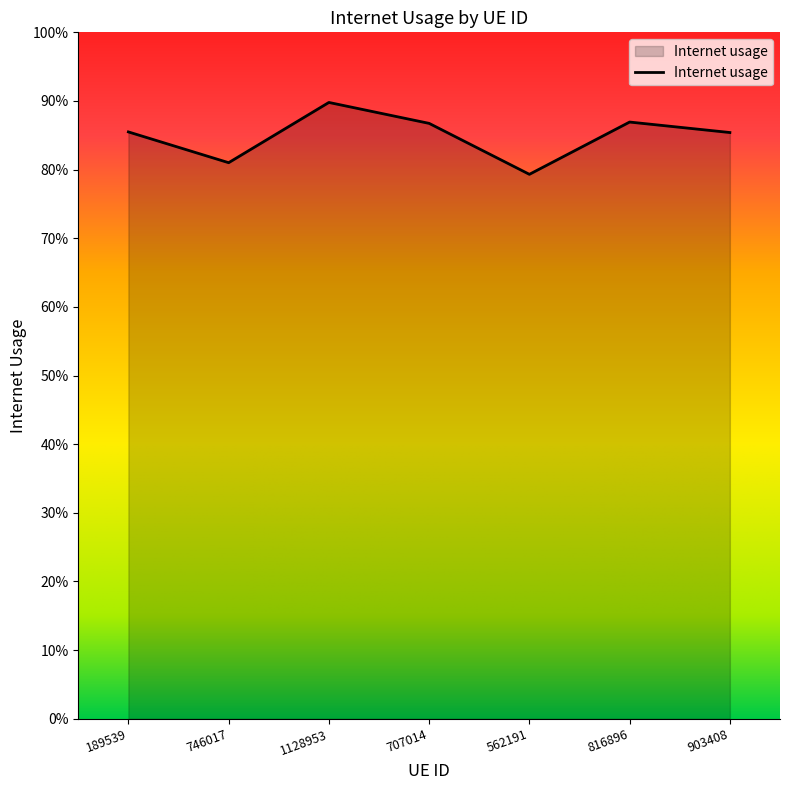

Does the chart have visible grid lines?

No